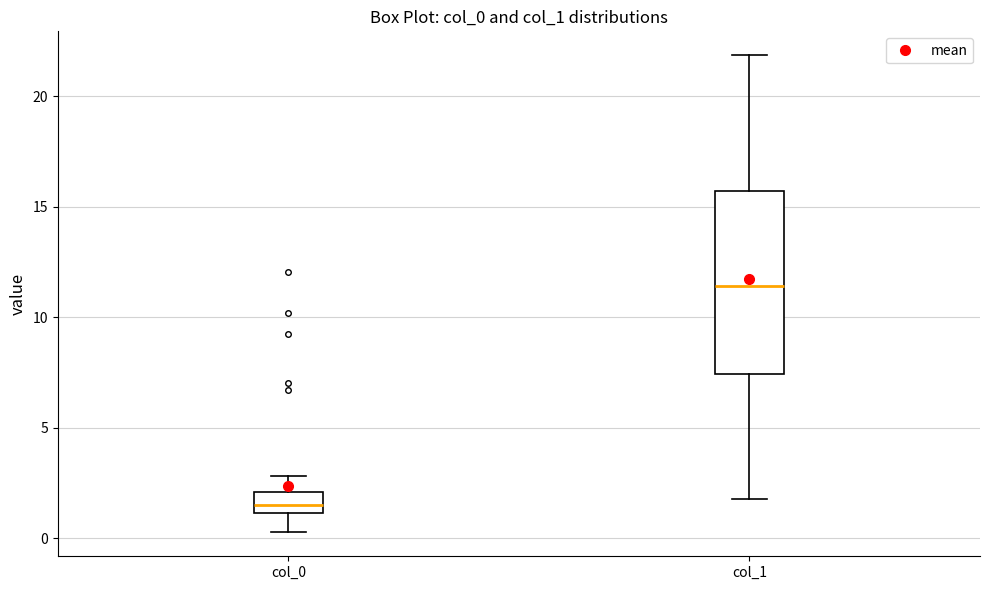

Reading left to right, transcribe this box plot: for each box, give where its median line is, the range the box spans, and where its two whiskers end, as read against the y-axis. The values are not printed on the chart, so give them approximately, as read against the axis.

col_0: median 1.5, box 1.0 to 2.0, whiskers 0.5 to 3.0
col_1: median 11.5, box 7.5 to 15.5, whiskers 2.0 to 22.0